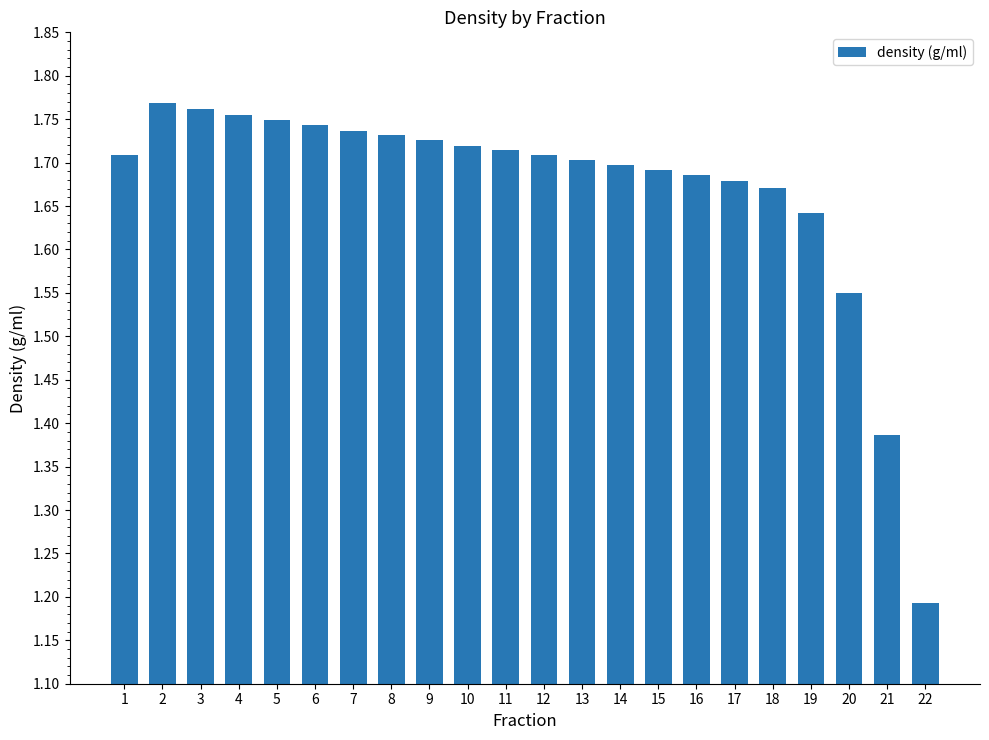

True or false: the data shows 1.7 at 6.

True